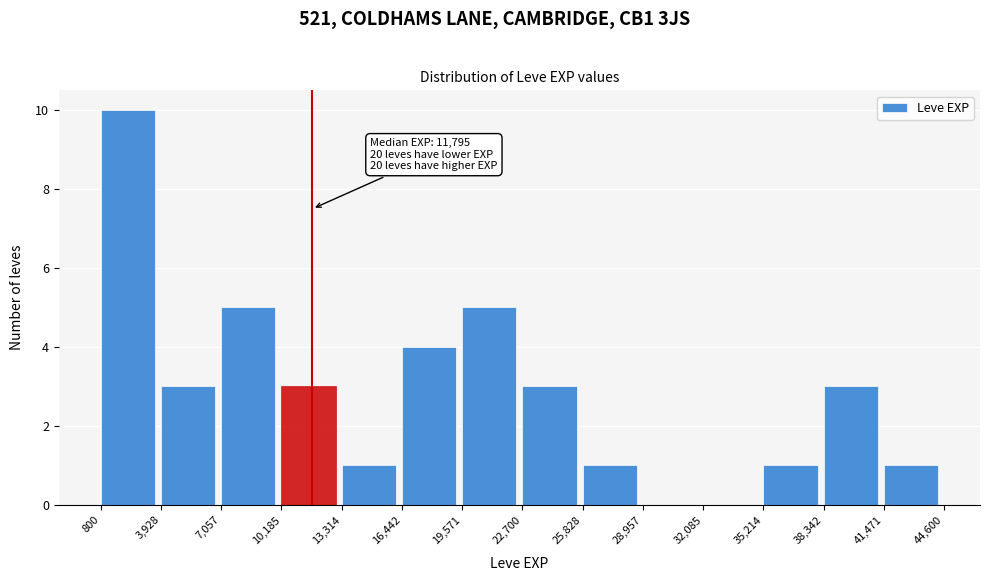

Which range on the x-axis has the tallest bar?

800 to 3,928